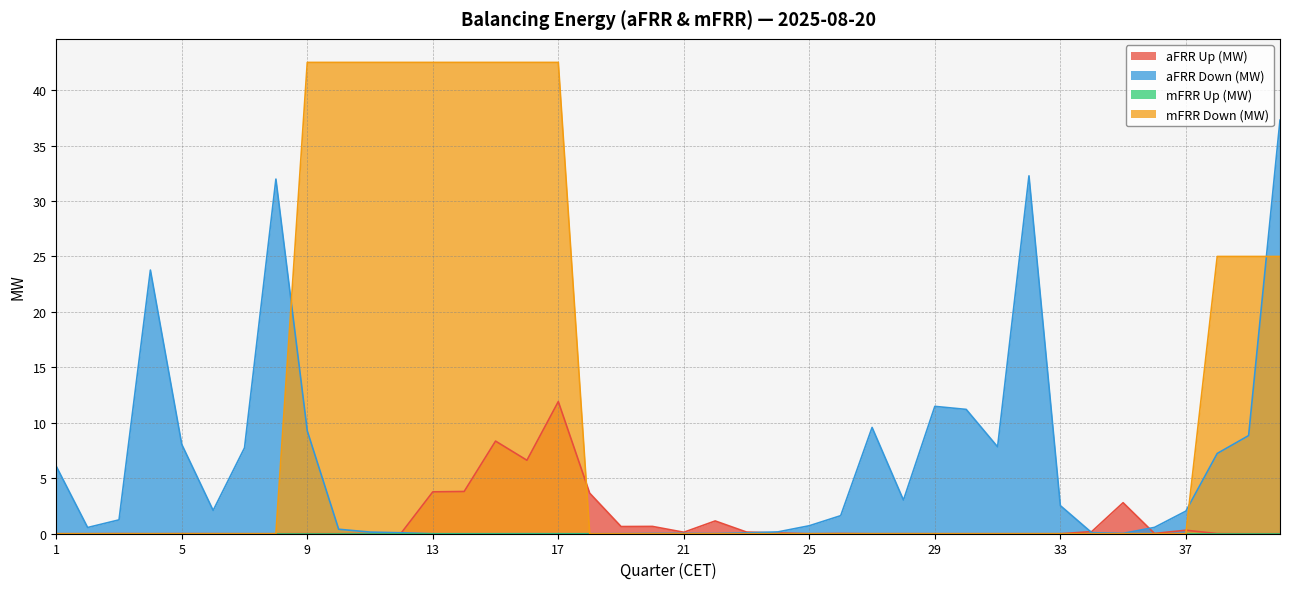

What is the sum of all aFRR Down (MW) values?

228.2